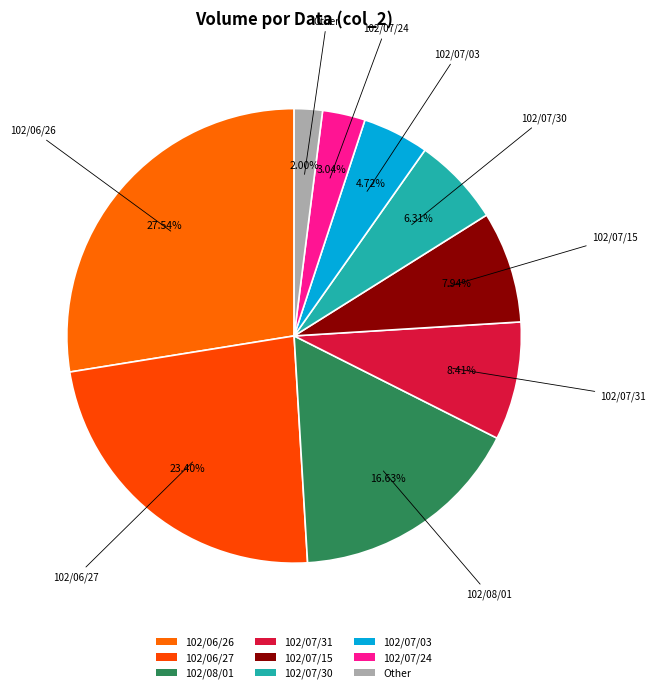

Is there a majority slice in this chart?

No